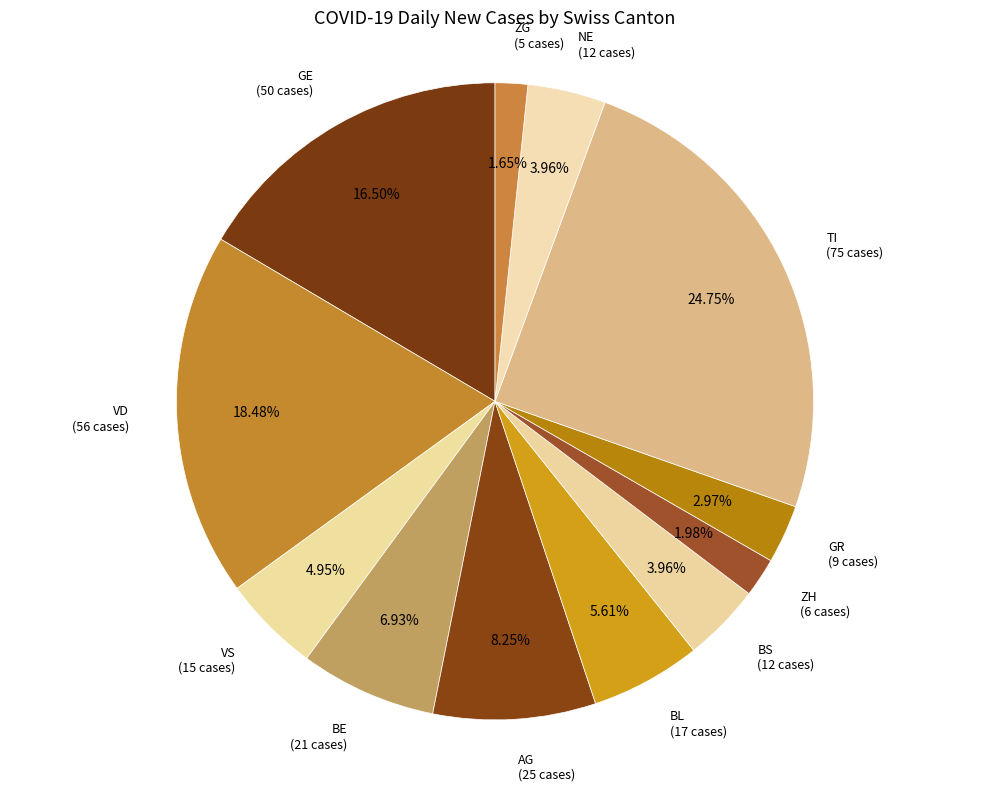

Which category has the biggest portion of the pie?

TI